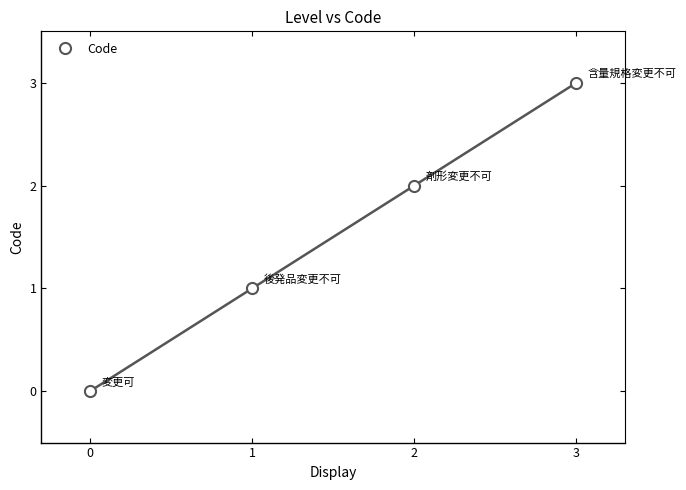

What is the ratio of the value at 1 to the value at 2?

0.5